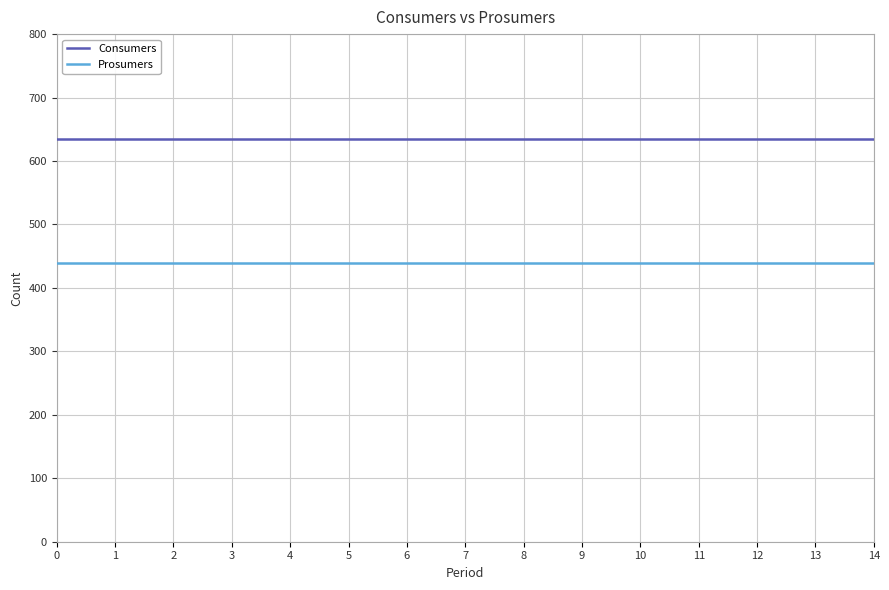

The value of Prosumers at 13 is 440. True or false?

True